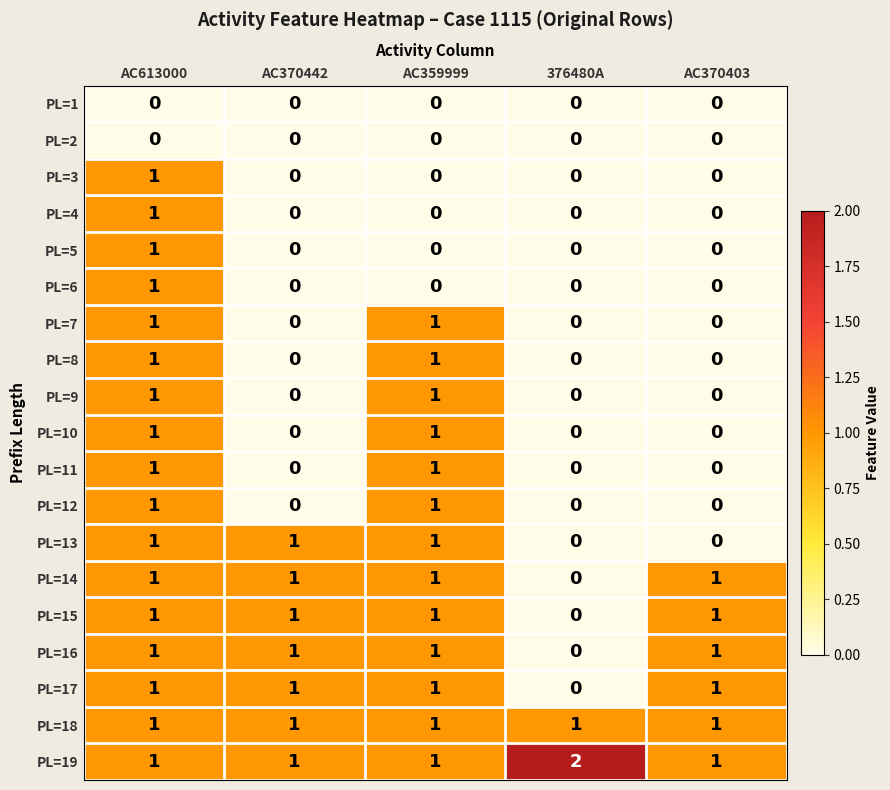

How many data points does each series have?

5